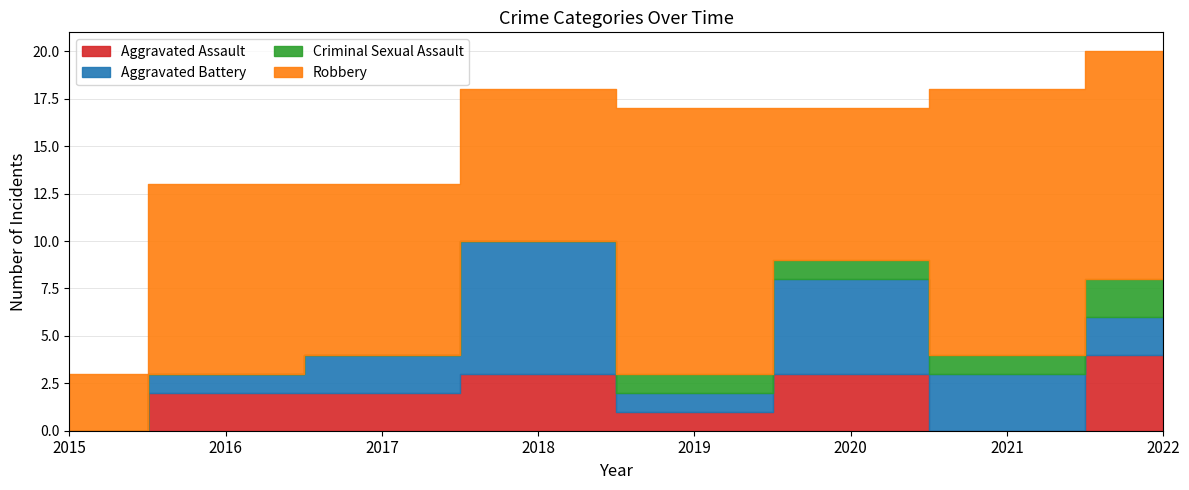

At which label does Criminal Sexual Assault reach its minimum?

2015